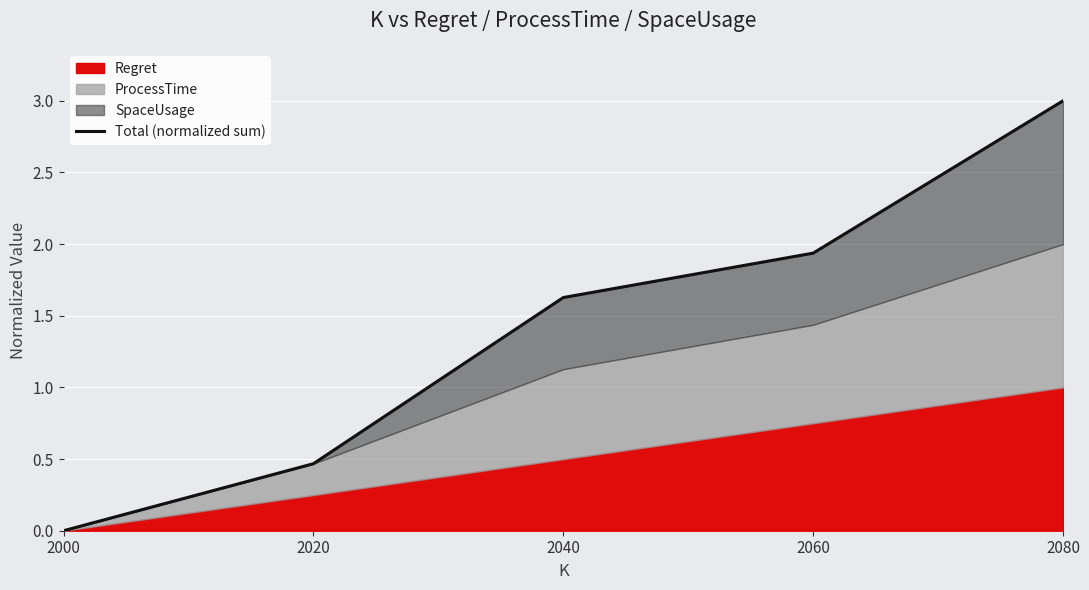

What is the value of the 3rd point from the left?

1.6